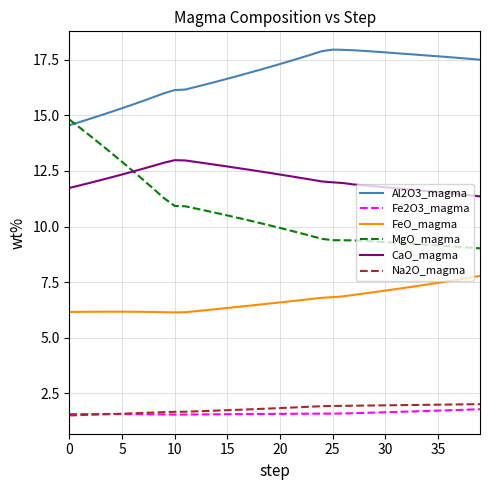

Does the chart display data point markers on the line(s)?

No